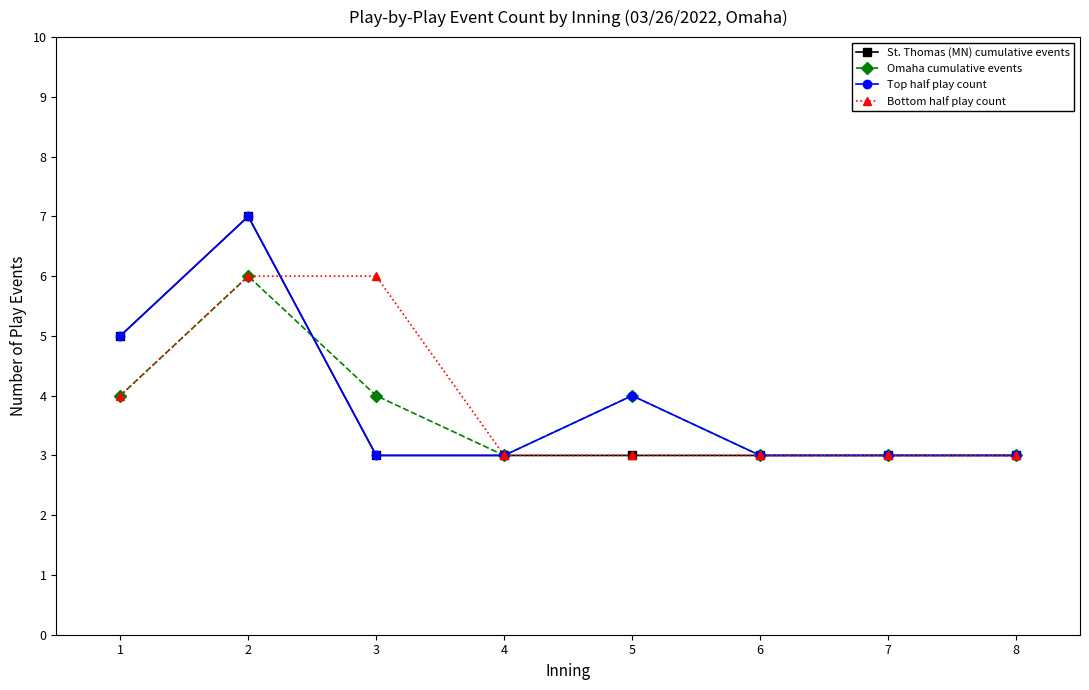

At which category is the sum across all series the highest?

2